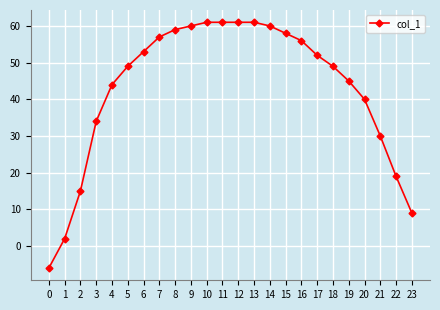

The value at 3 is 34. True or false?

True